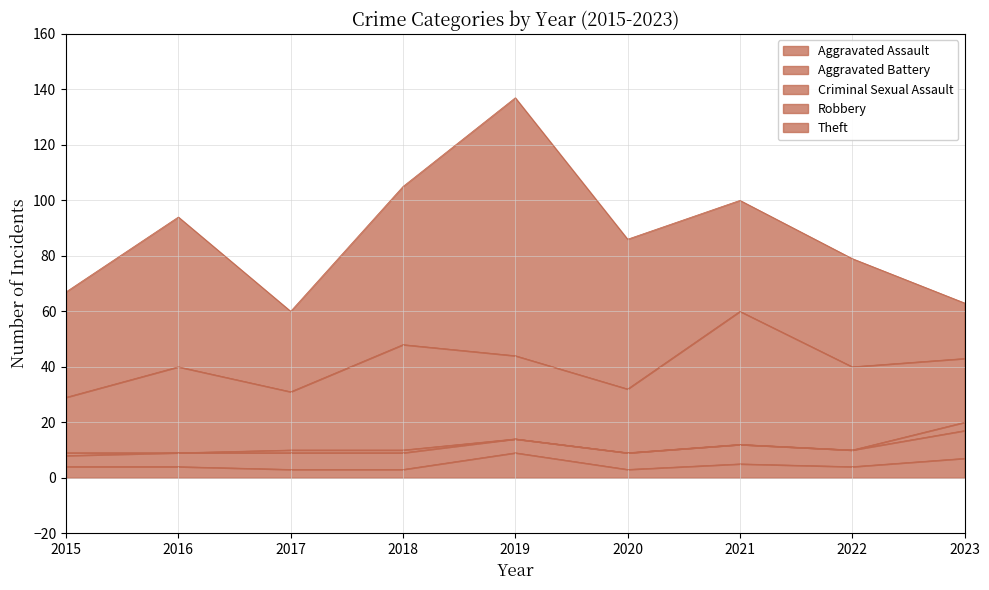

List the labels in order of Aggravated Assault value, smallest first.

2017, 2018, 2020, 2015, 2016, 2022, 2021, 2023, 2019